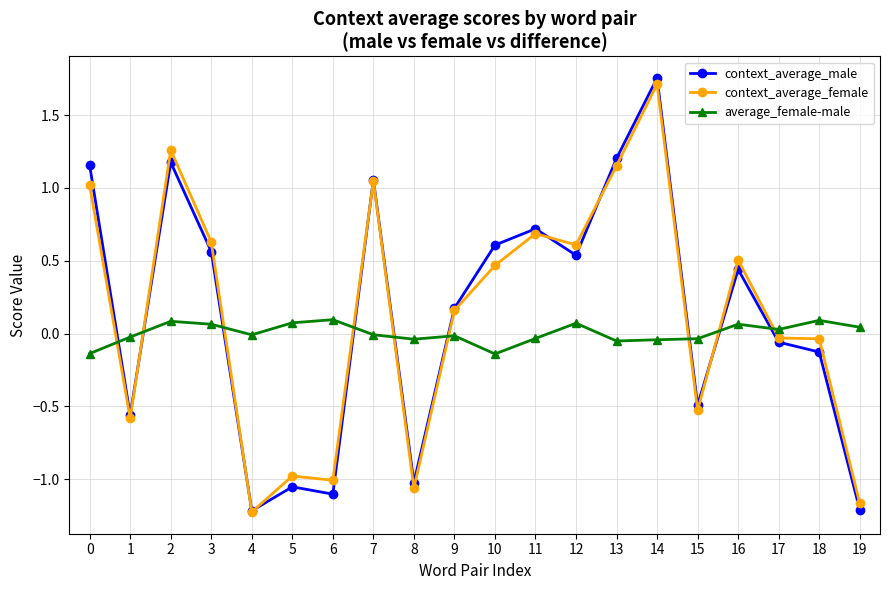

True or false: context_average_male and context_average_female intersect in this chart.

True